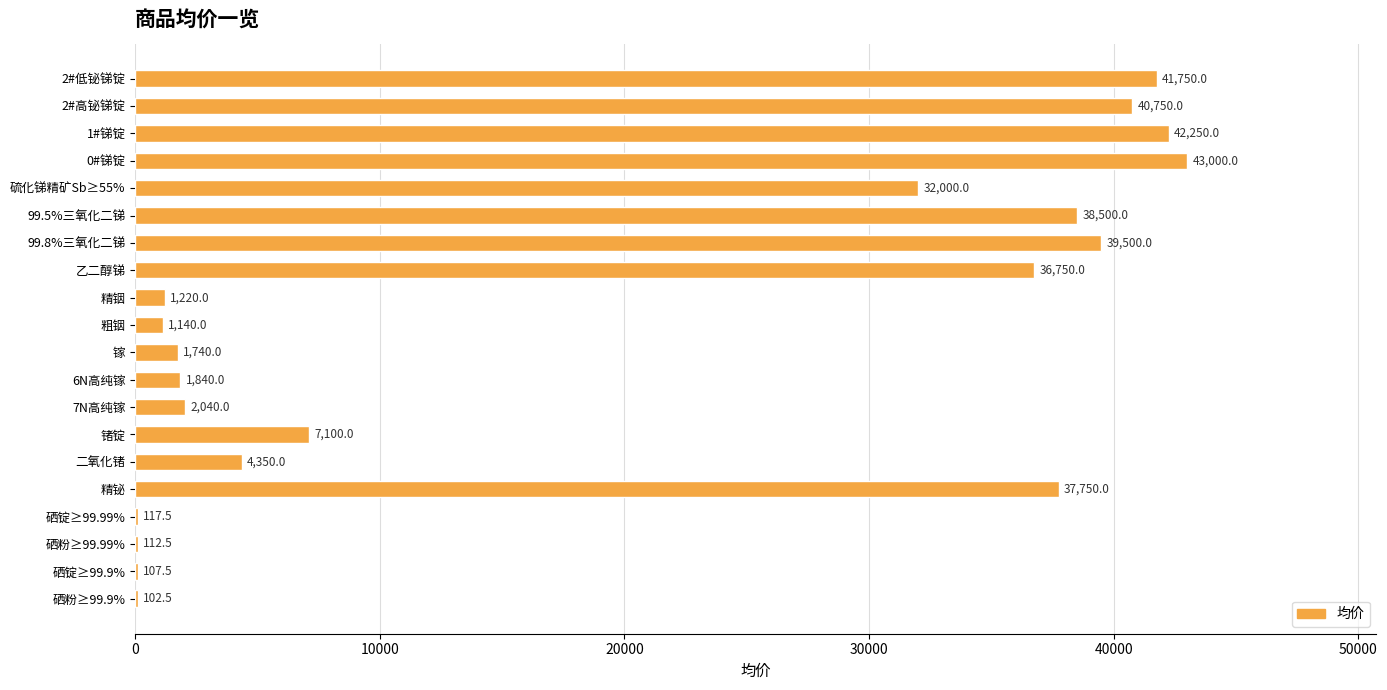

At which category does the chart reach its peak across all series?

0#锑锭